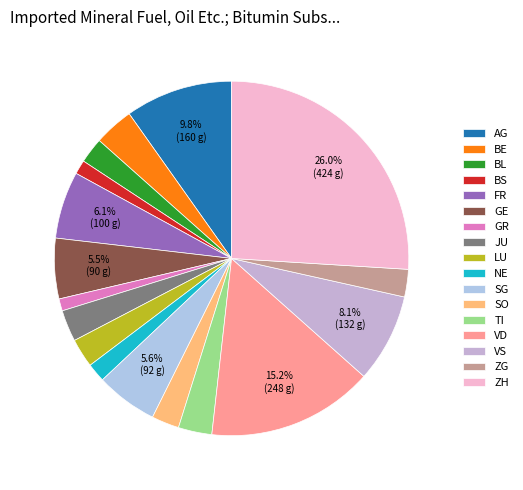

Rank the categories by value from lowest to highest.

GR, BS, NE, BL, SO, ZG, LU, JU, TI, BE, GE, SG, FR, VS, AG, VD, ZH